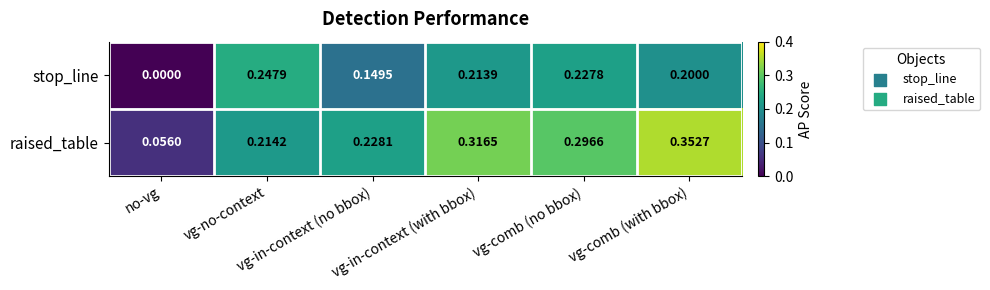

Rank the series by their average value, from highest to lowest.

raised_table, stop_line